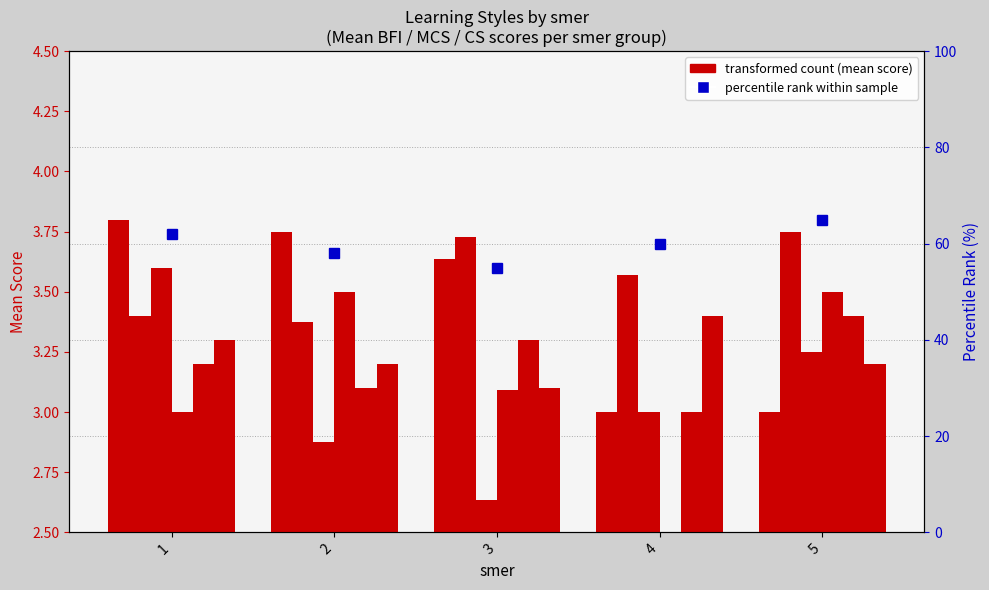

Between 2 and 5, which is larger?

2